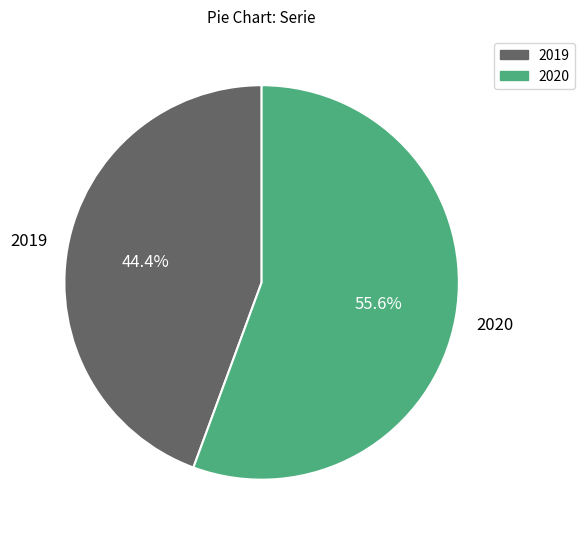

To the nearest percent, what percentage of the pie is 2019?

44%